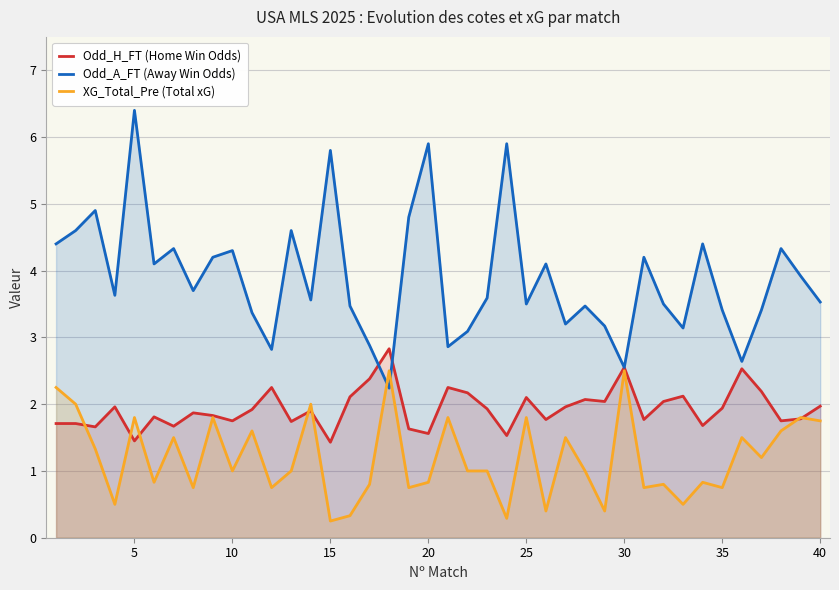

What is the average value of the Odd_H_FT (Home Win Odds) series?

1.9